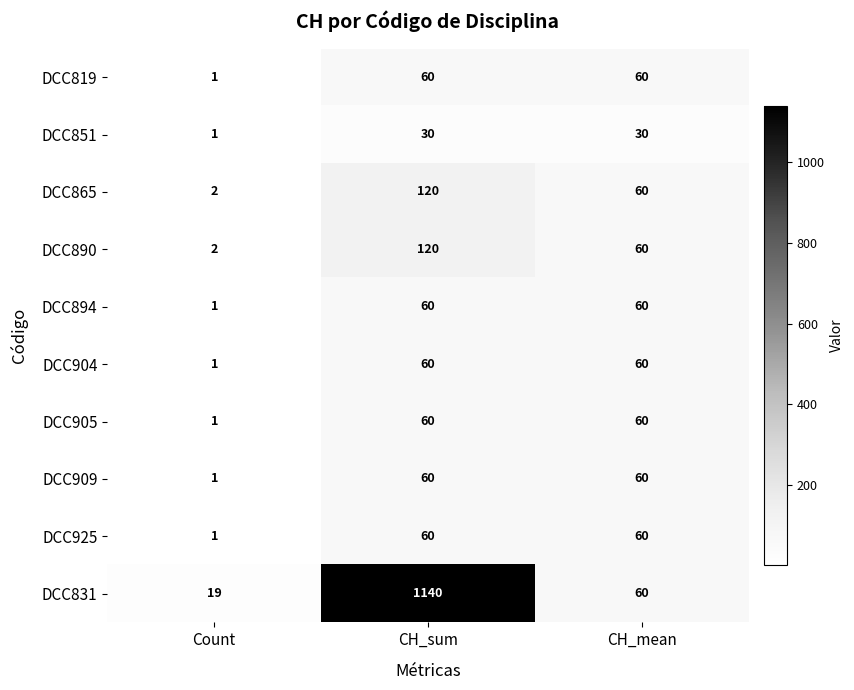

Which series has the largest total across all categories?

DCC831